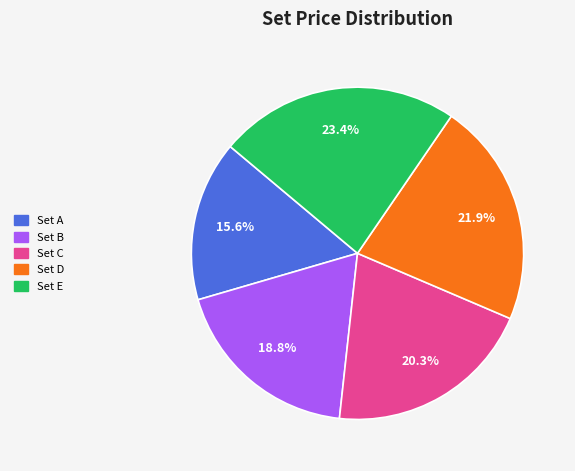

Between Set A and Set B, which is larger?

Set B